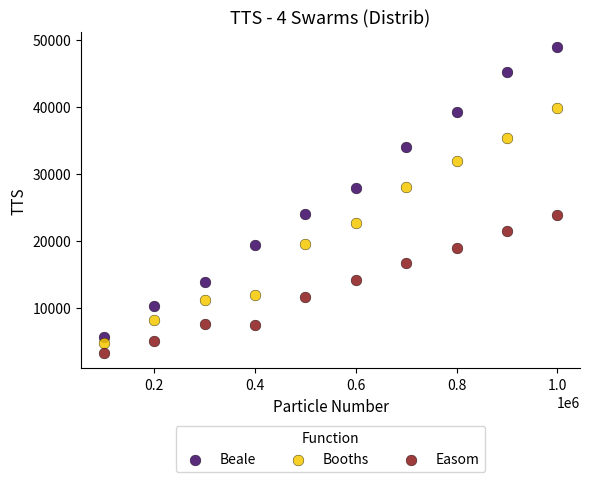

What is the X range (max minus min) for the scatter plot?

900000